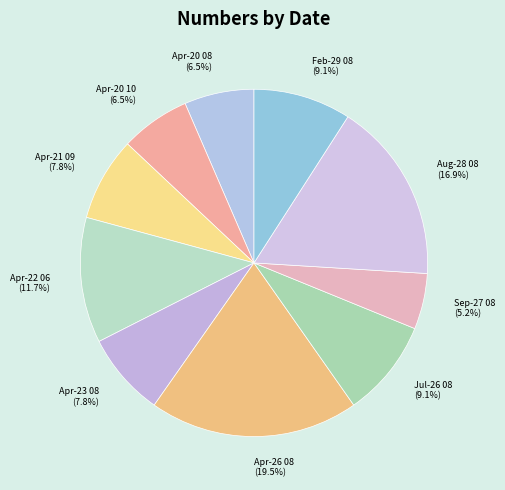

Count the number of slices in the pie.

10